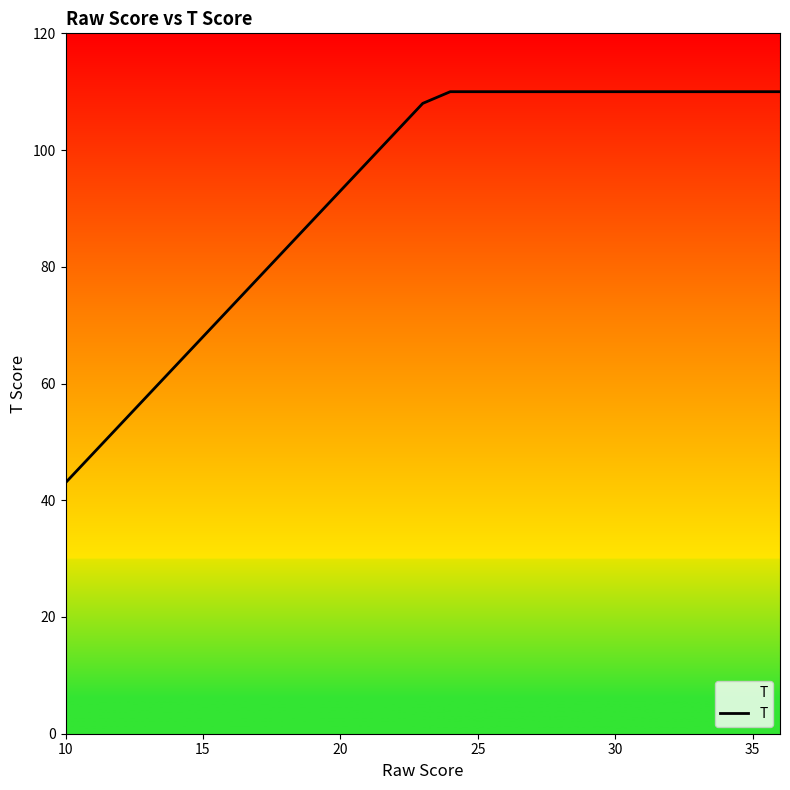

What is the greatest value displayed?

110